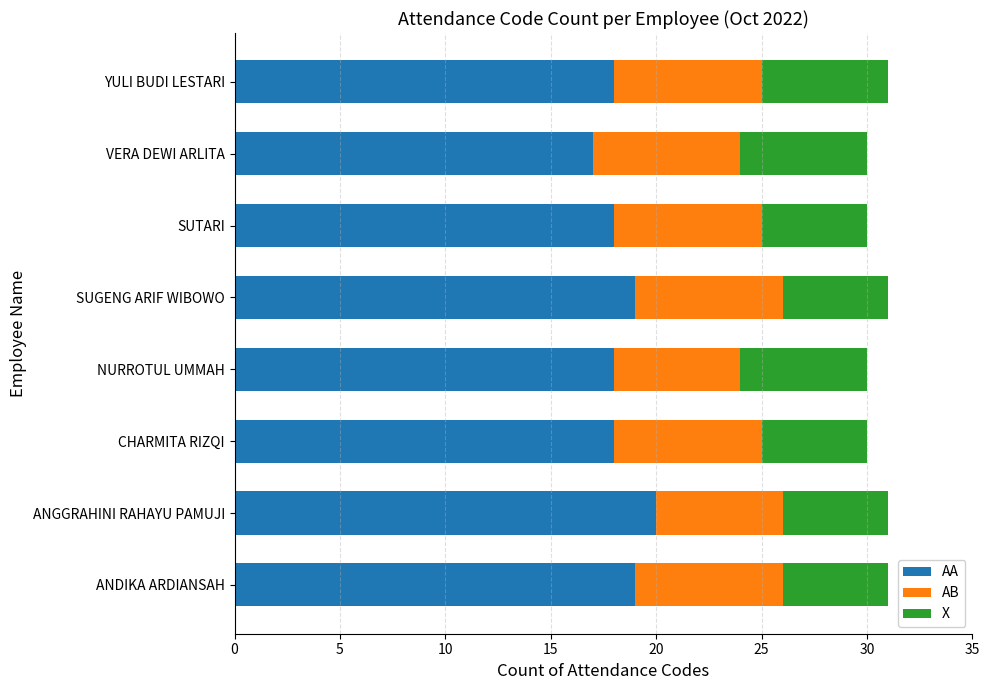

What is the maximum value for AA?

20